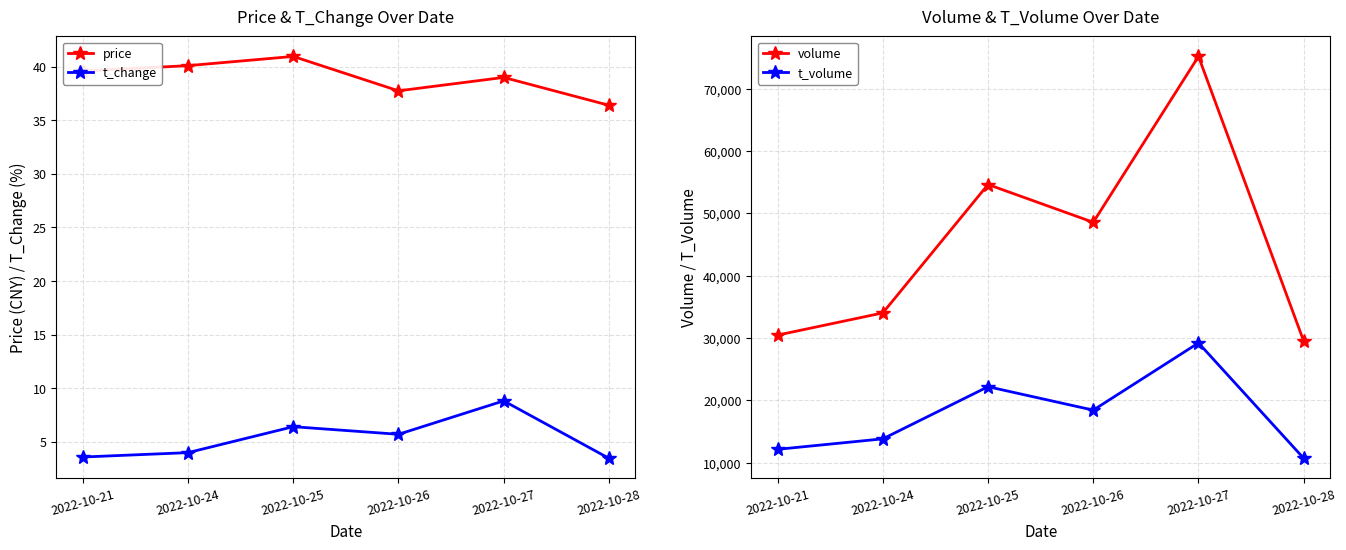

What is the sum of all t_volume values?

106537